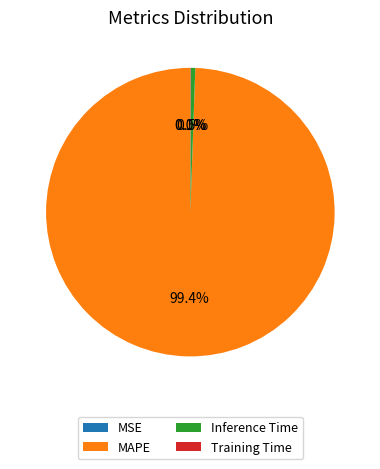

Which has a higher value, MAPE or Inference Time?

MAPE